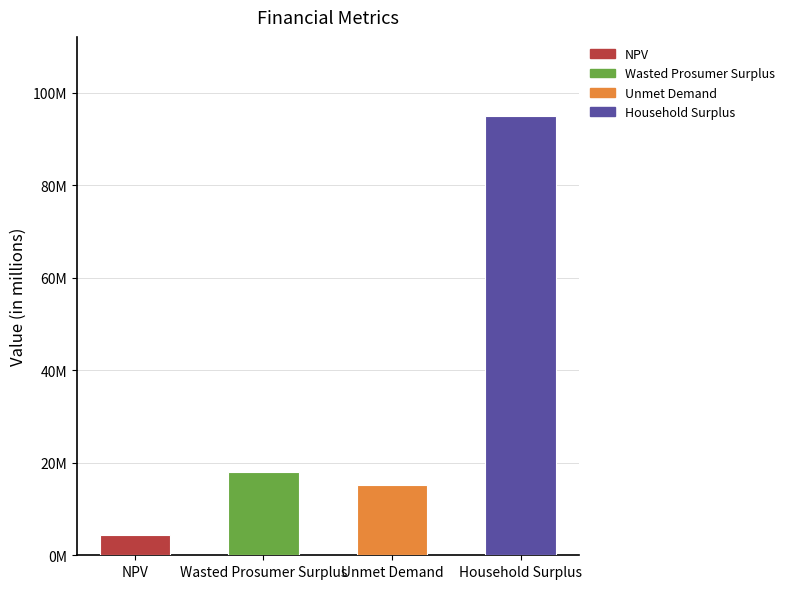

At which label is the value closest to 49708661?

Wasted Prosumer Surplus